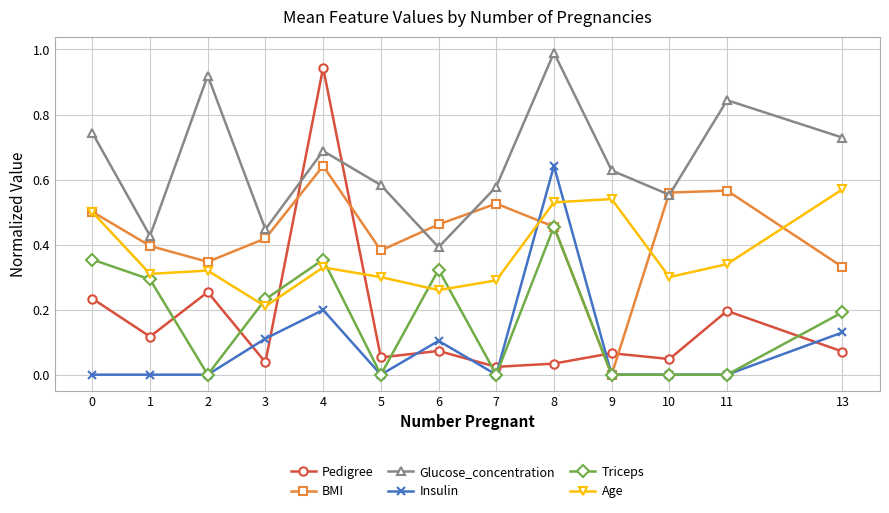

What are all the series names shown in the legend?

Pedigree, BMI, Glucose_concentration, Insulin, Triceps, Age